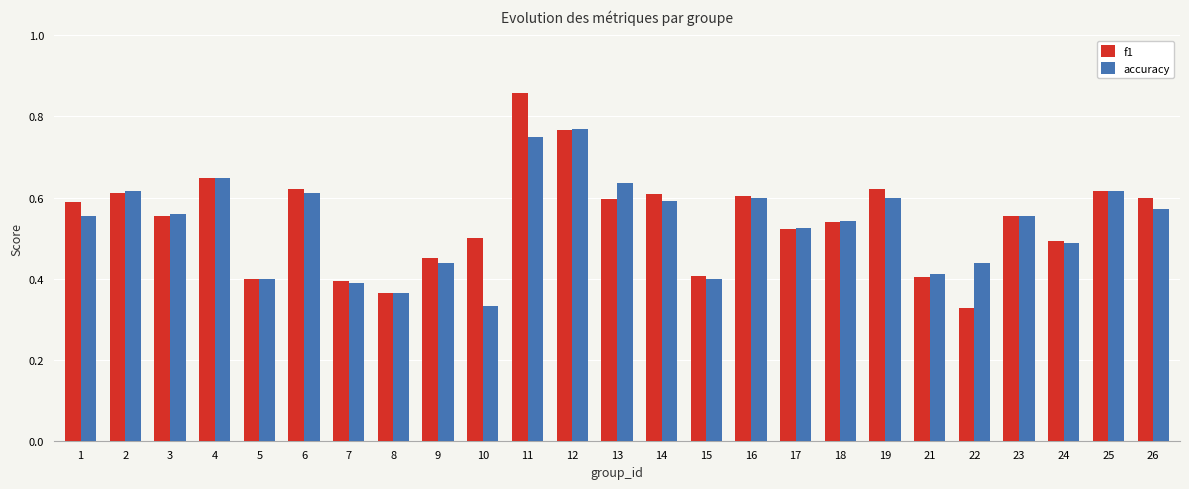

What is the sum of all accuracy values?

13.4